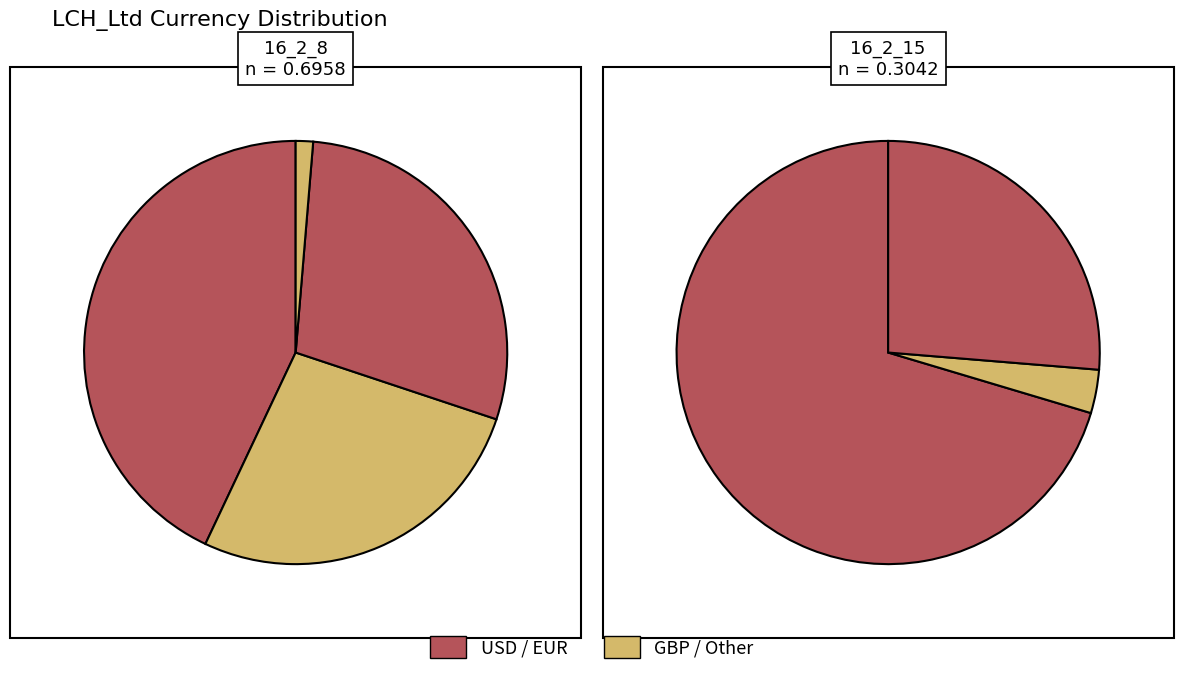

Is there any slice that represents more than half of the pie?

No